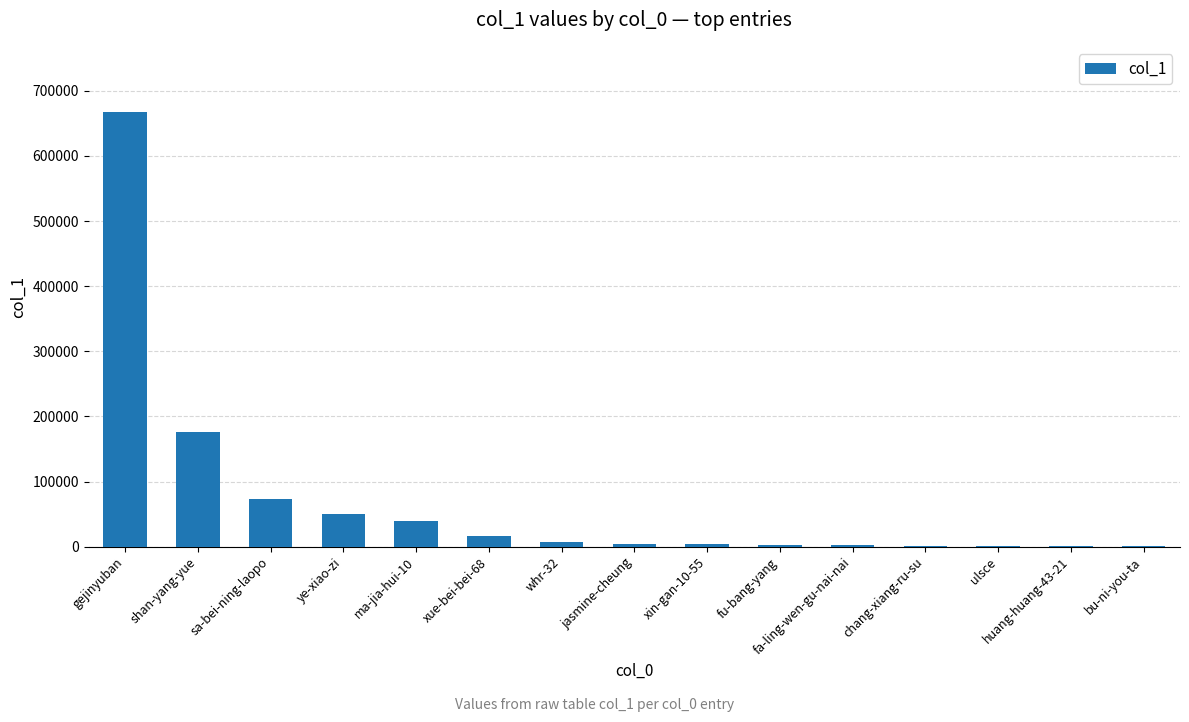

How many data points does each series have?

15